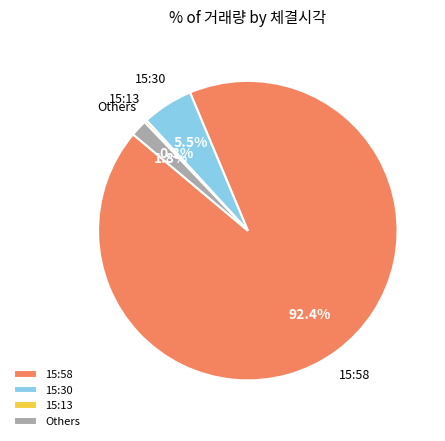

The 15:58 slice represents 92% of the pie. True or false?

True